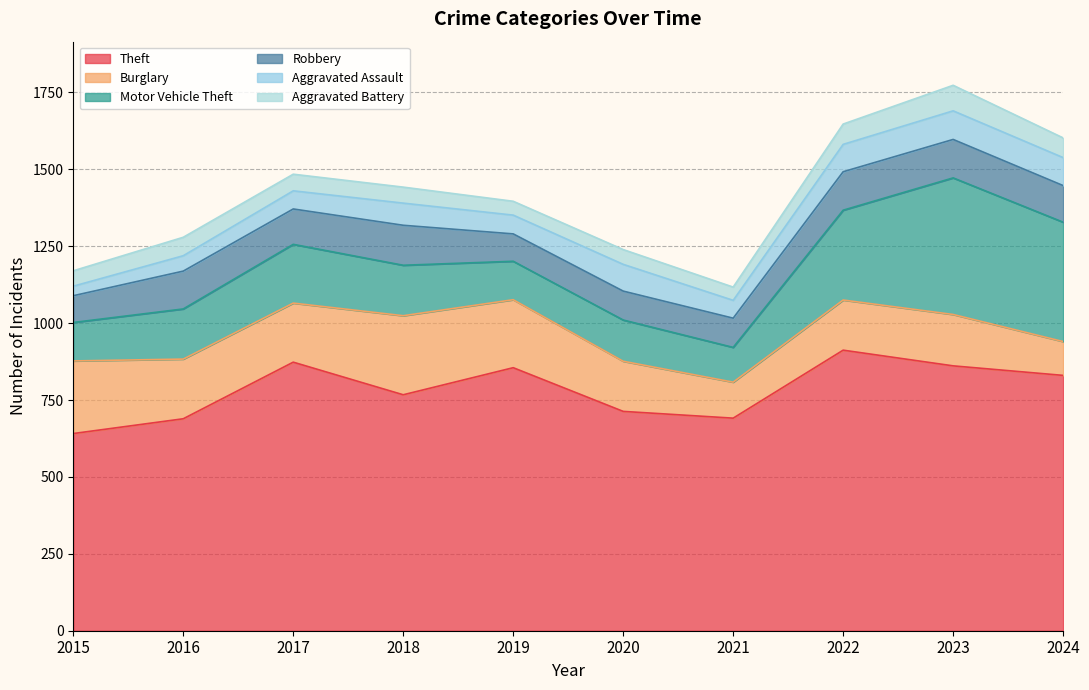

True or false: Aggravated Assault has more than 0 interior local peaks.

True